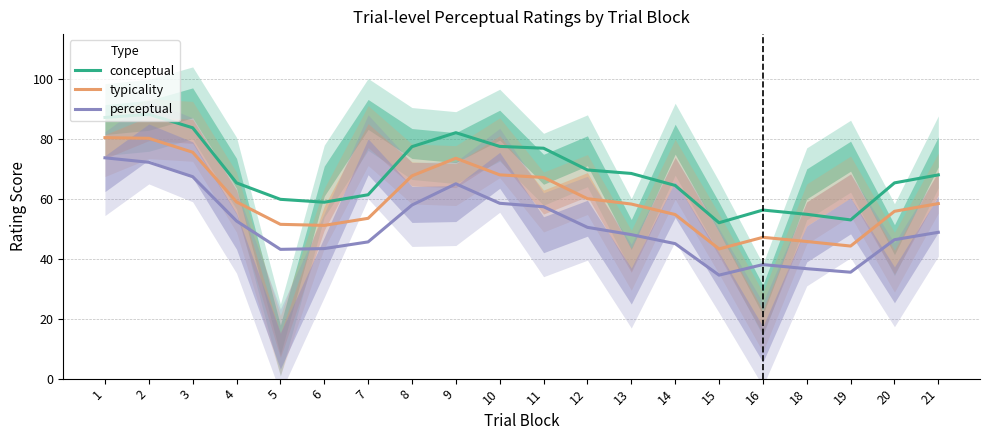

What is the sum of the typicality values at 12 and 13?

118.3